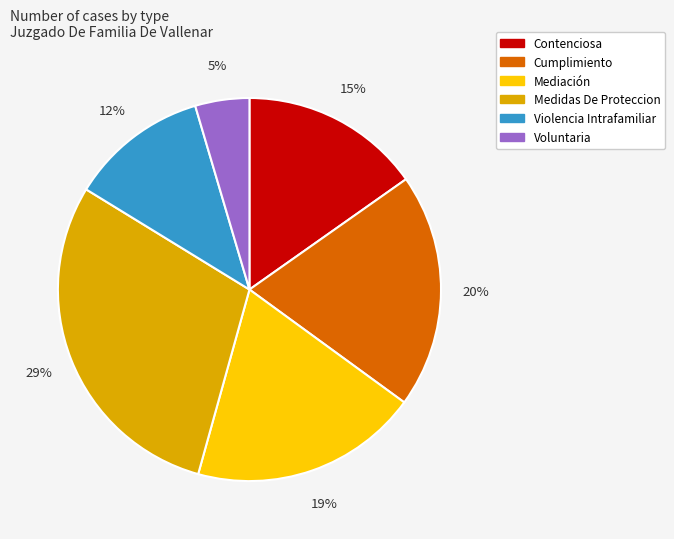

How many slices are in this pie chart?

6